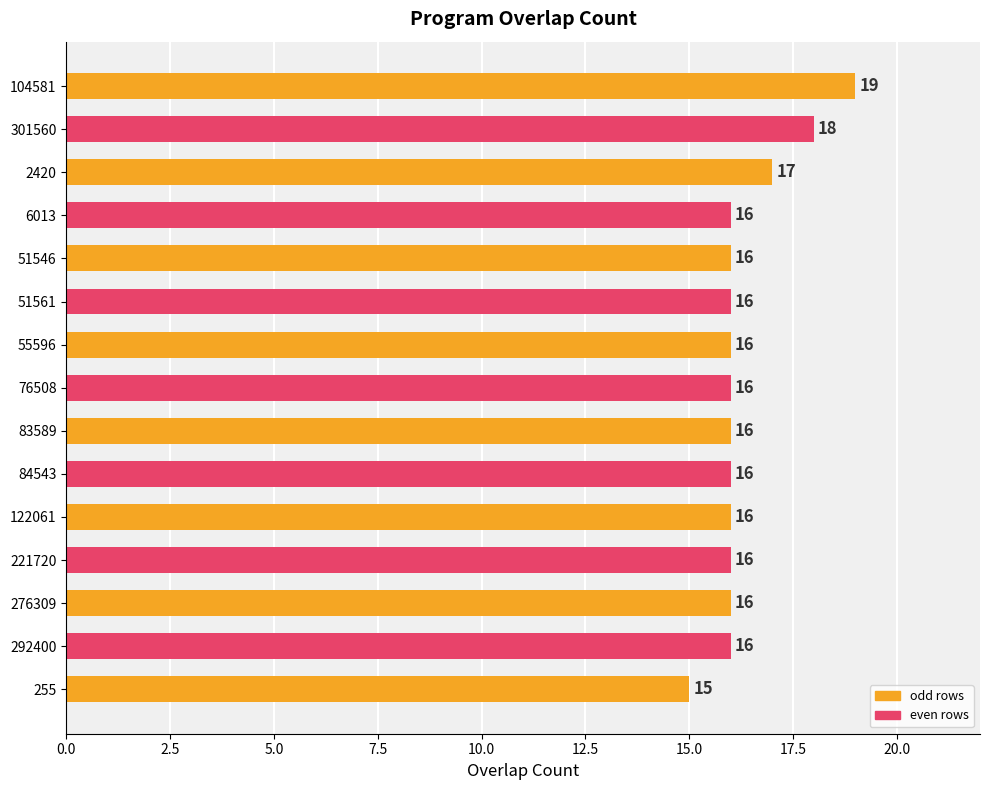

Reading bottom to top, list all the values displayed in this chart.

255=15	292400=16	276309=16	221720=16	122061=16	84543=16	83589=16	76508=16	55596=16	51561=16	51546=16	6013=16	2420=17	301560=18	104581=19